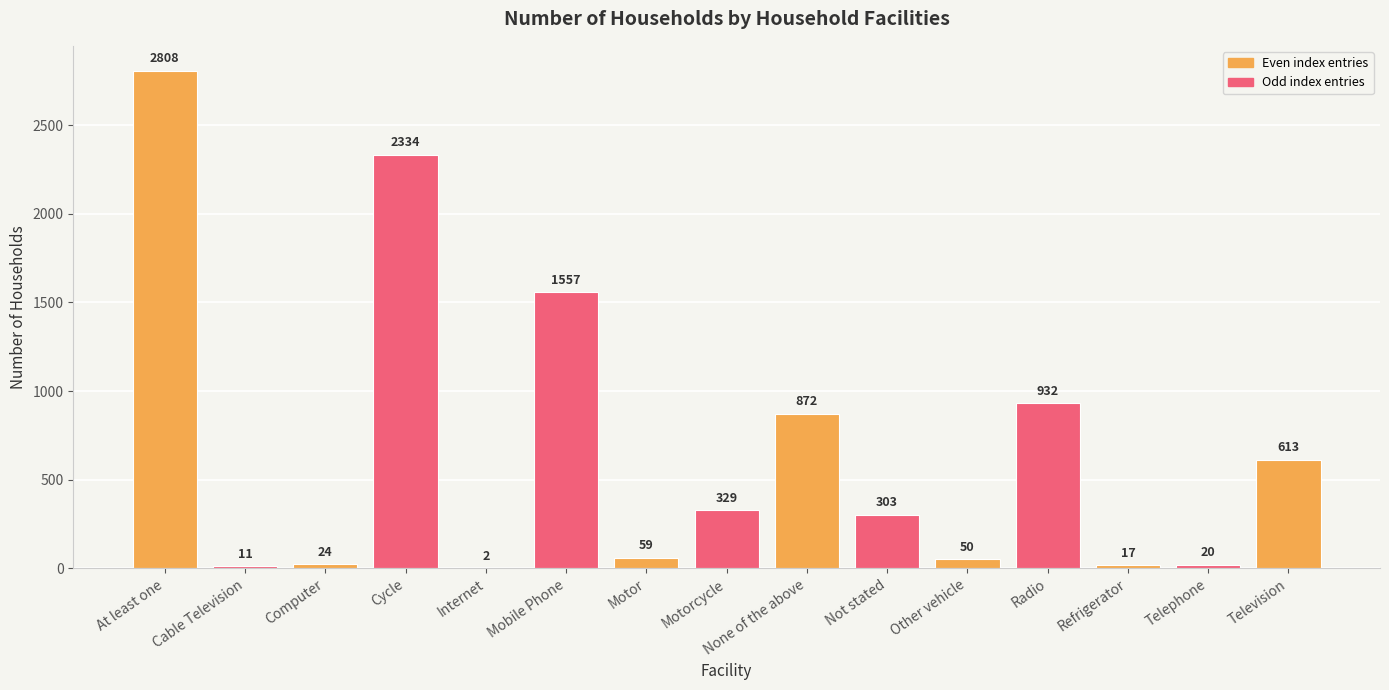

What is the sum of the values at Cycle and Telephone?

2354